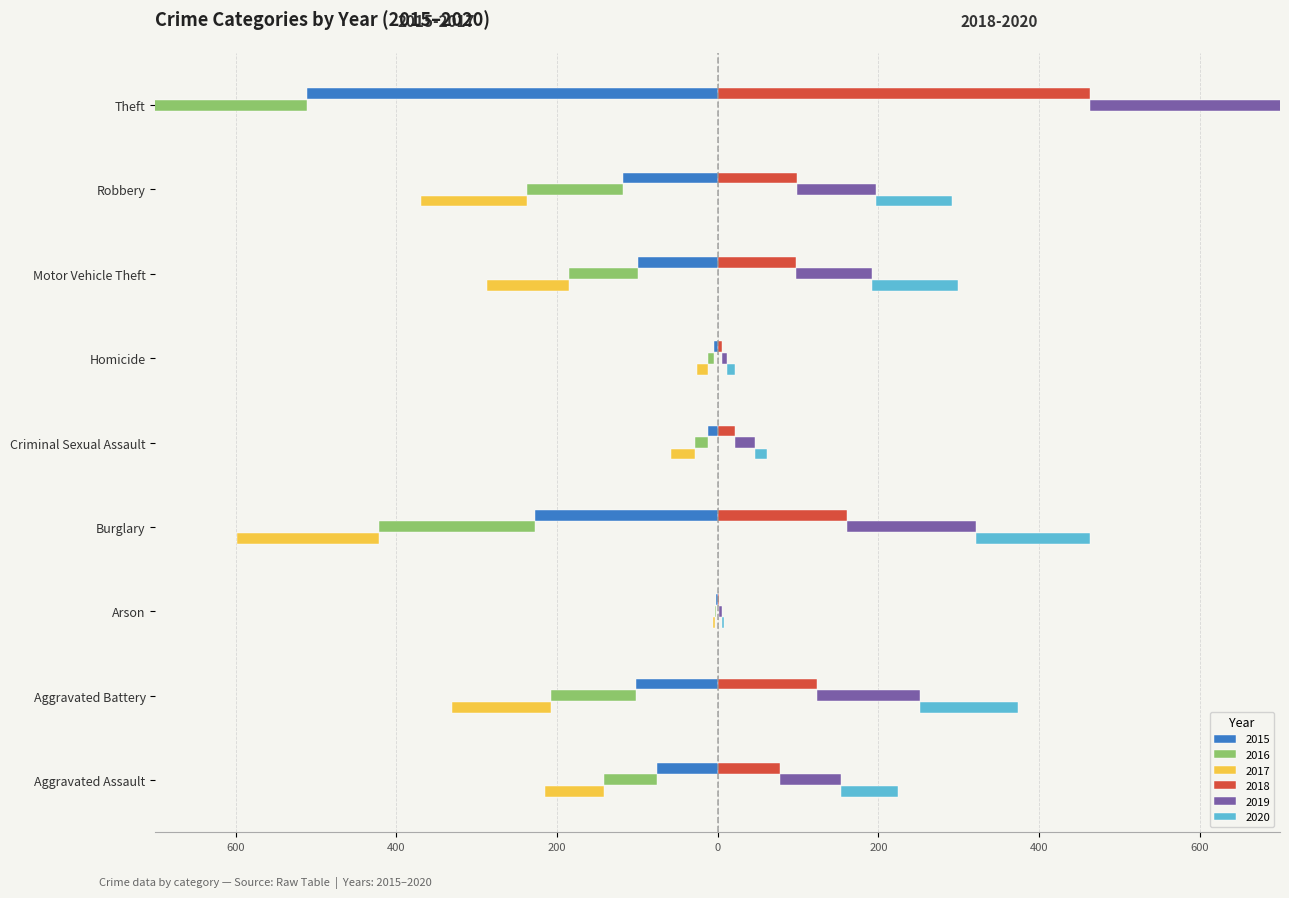

What is the value of the 2017 bar at the 8th from the left?

-132